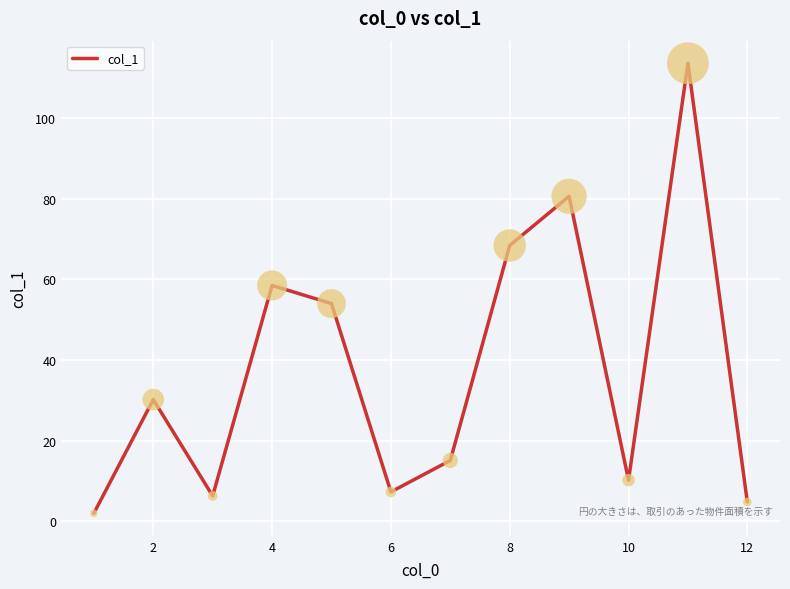

What is the difference between the maximum and minimum values?

111.6